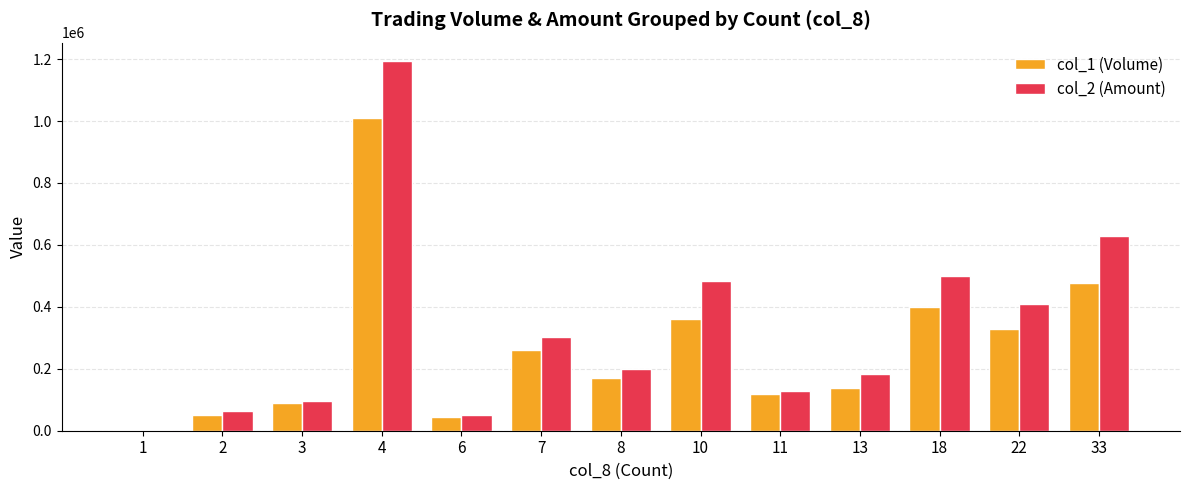

At which category is the sum across all series the highest?

4